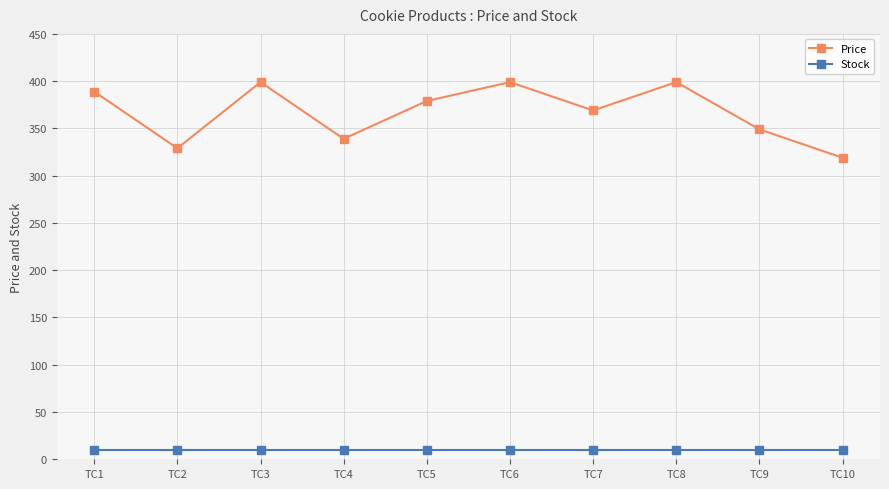

Which series has the largest total across all categories?

Price